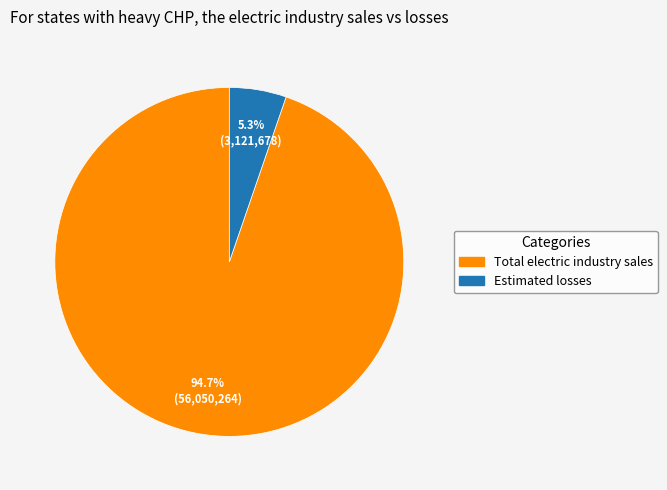

What is the majority slice?

Total electric industry sales